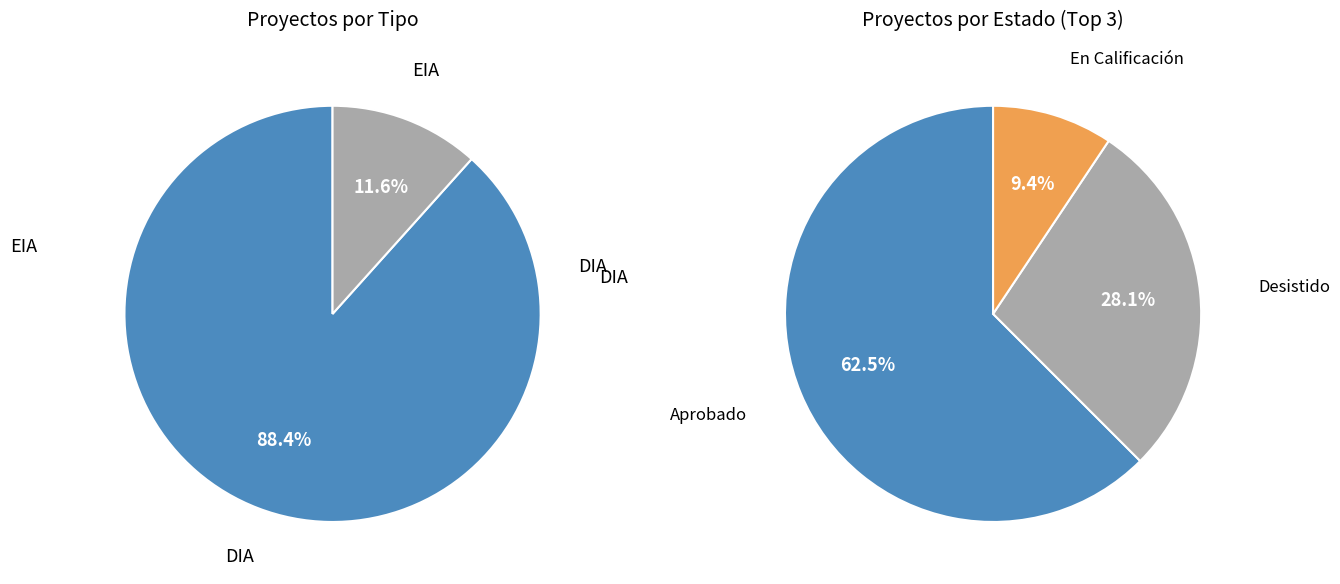

Count the number of slices in the pie.

5